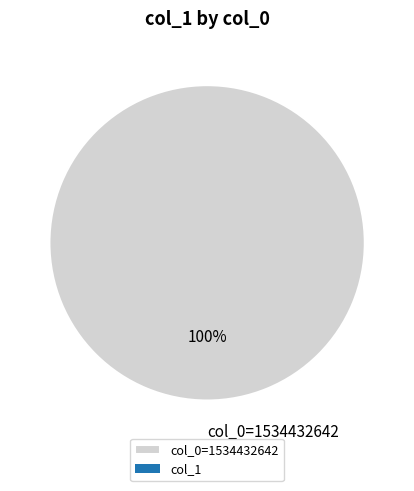

Which slice represents more than half of the pie?

col_0=1534432642